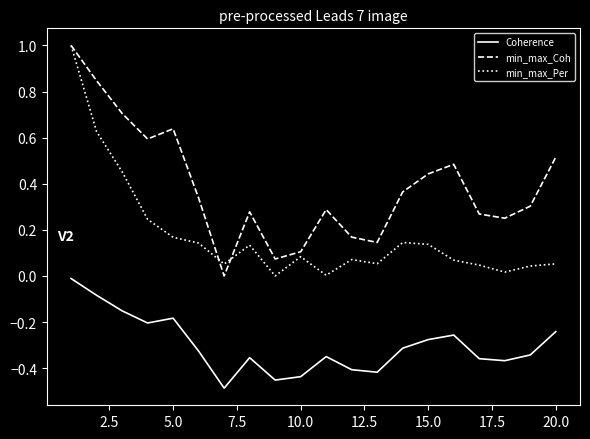

True or false: Coherence and min_max_Coh cross at least once.

False